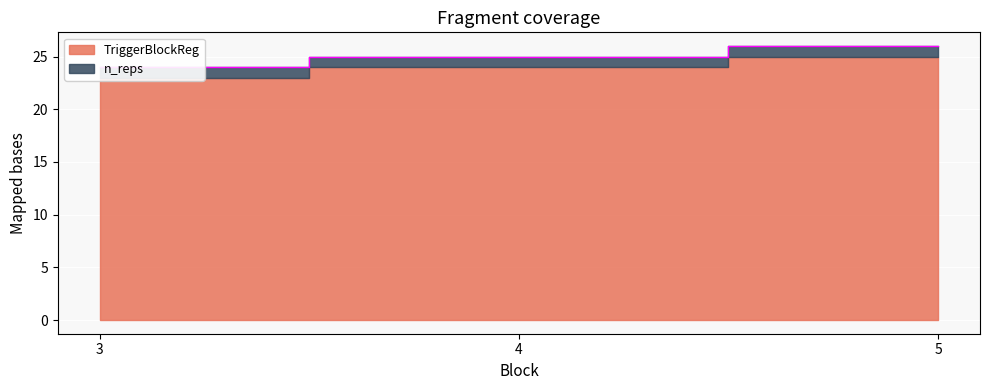

True or false: the data shows 34 at 5.

False